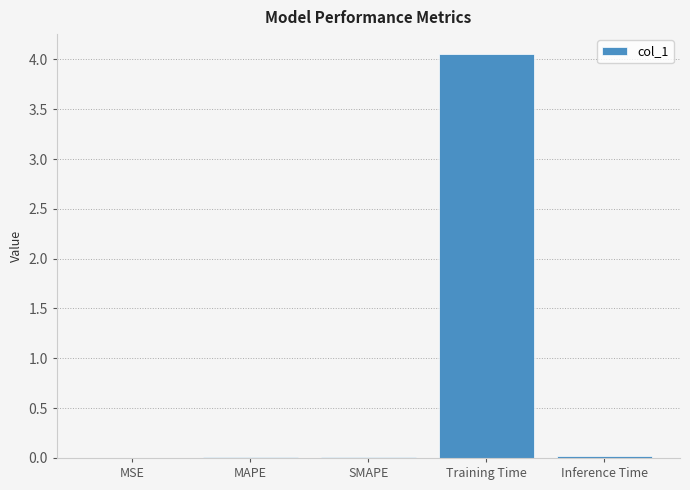

True or false: the data shows 0.0 at MAPE.

True